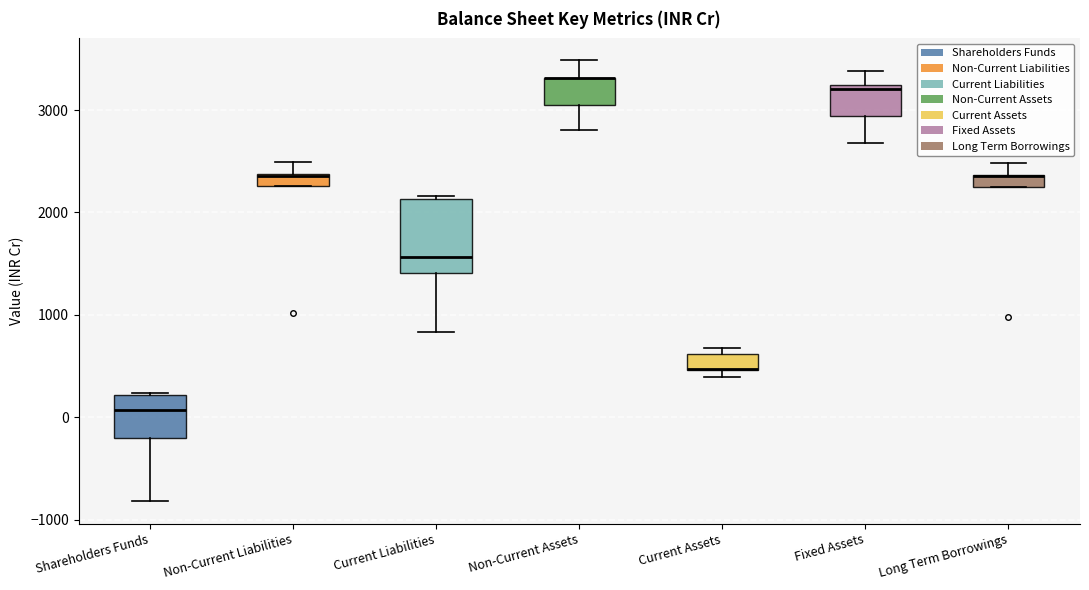

Comparing the boxes themselves (not the whiskers), which one is the tallest?

Current Liabilities